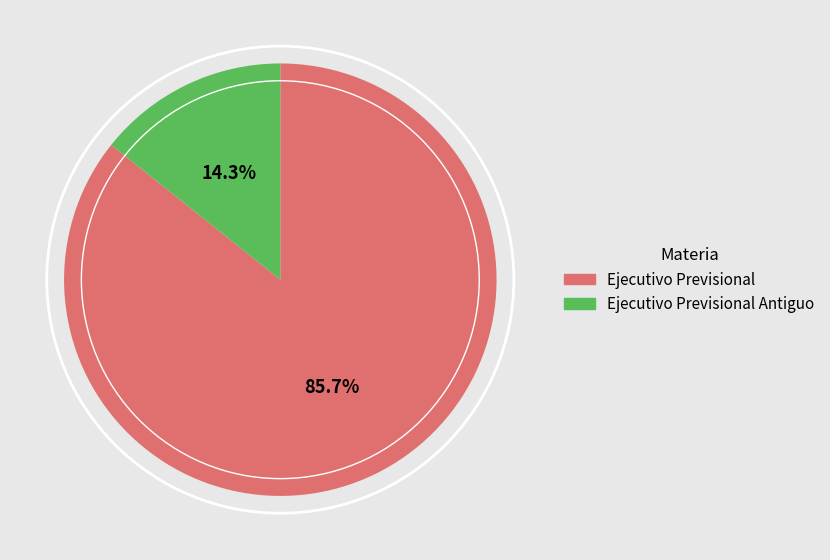

What is the total percentage of Ejecutivo Previsional and Ejecutivo Previsional Antiguo?

100.0%